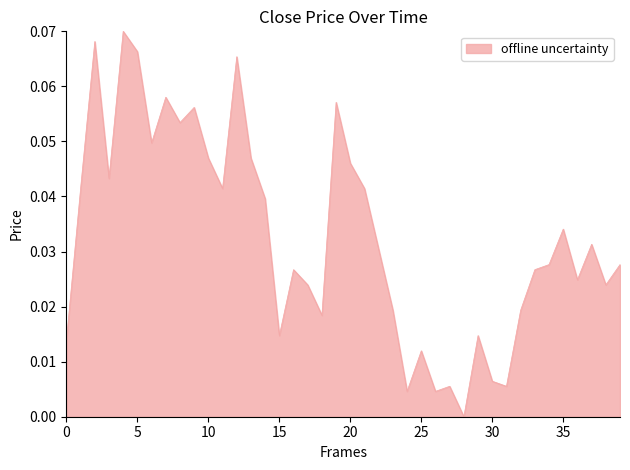

How many interior local peaks (higher than both neighbors) does the data have?

12